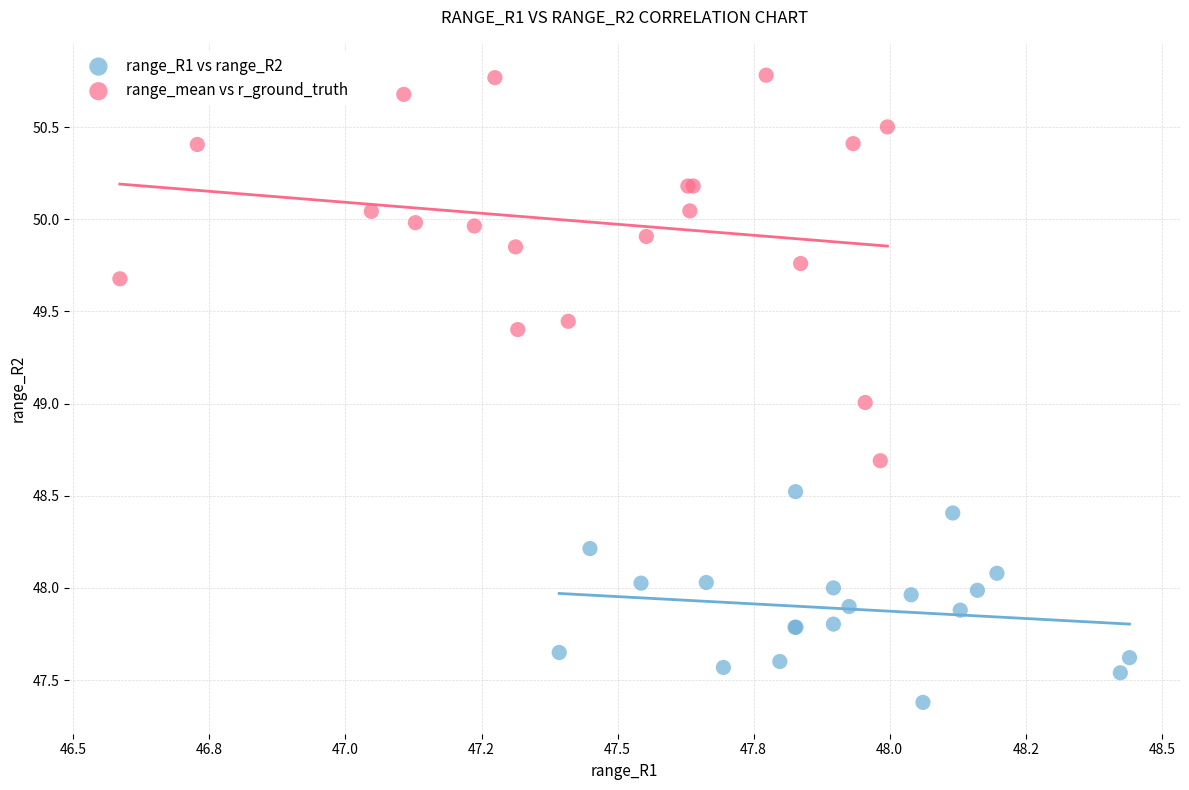

Which series contains the lowest Y value?

range_R1 vs range_R2